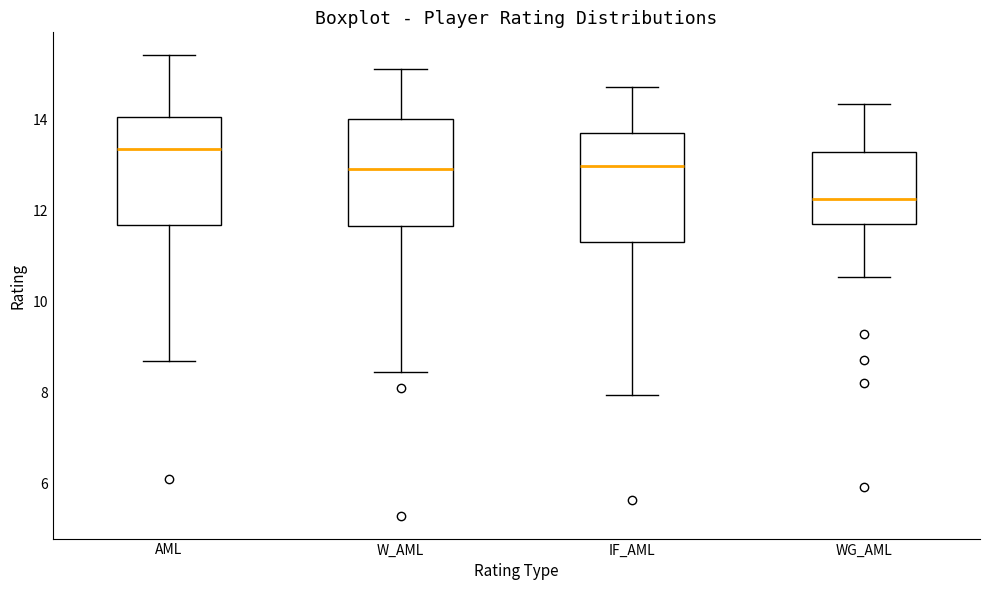

Reading left to right, read every box against the y-axis: the position of its median line, the range the box covers, and the ends of its whiskers. The values are not printed on the chart, so give them approximately, as read against the axis.

AML: median 13.4, box 11.6 to 14.0, whiskers 8.8 to 15.4
W_AML: median 13.0, box 11.6 to 14.0, whiskers 8.4 to 15.2
IF_AML: median 13.0, box 11.4 to 13.8, whiskers 8.0 to 14.8
WG_AML: median 12.2, box 11.6 to 13.2, whiskers 10.6 to 14.4